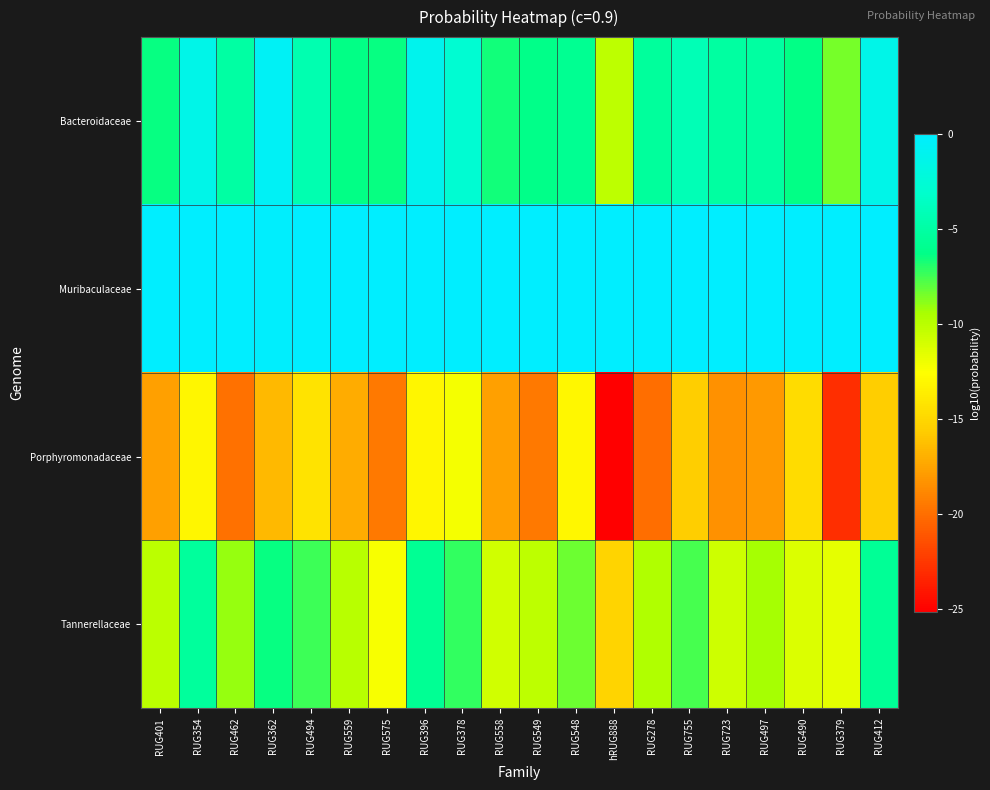

List the series in order of their overall mean, lowest first.

Porphyromonadaceae, Tannerellaceae, Bacteroidaceae, Muribaculaceae